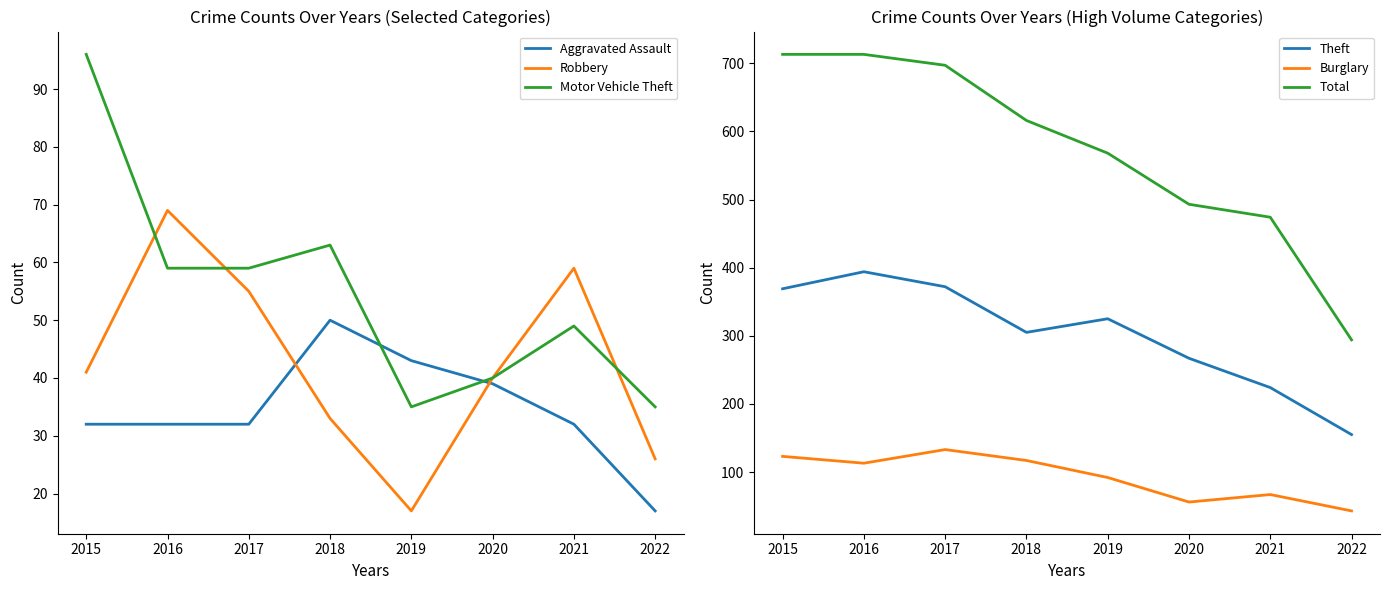

Is it true that Motor Vehicle Theft equals 104 at 2017?

False